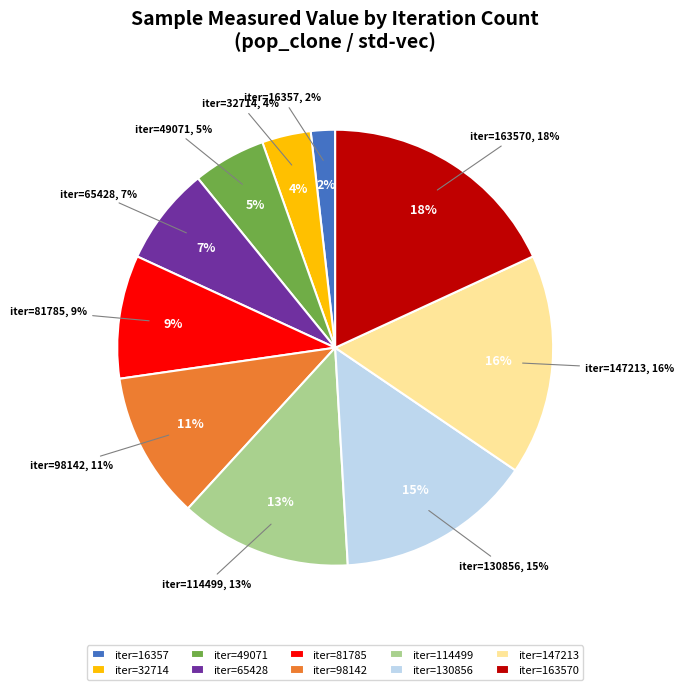

How many slices are in this pie chart?

10